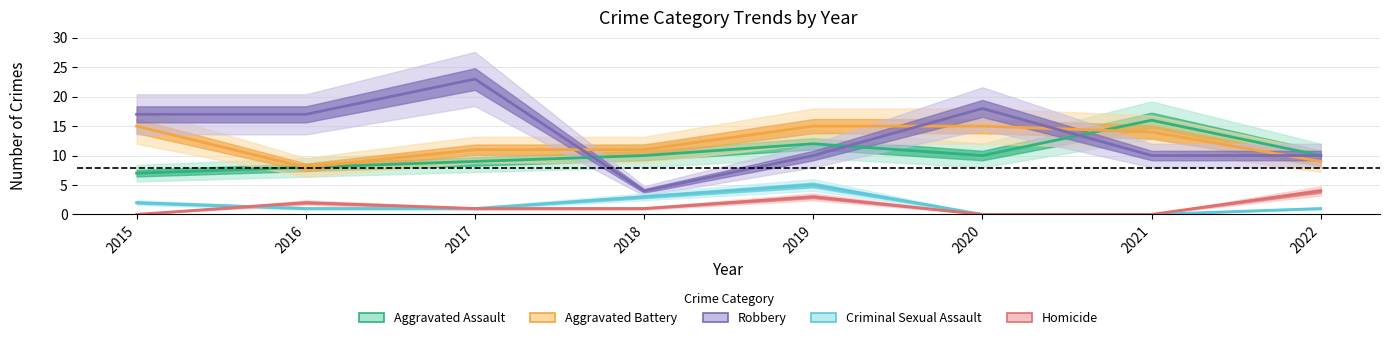

What is the lowest value of the Aggravated Assault series?

7